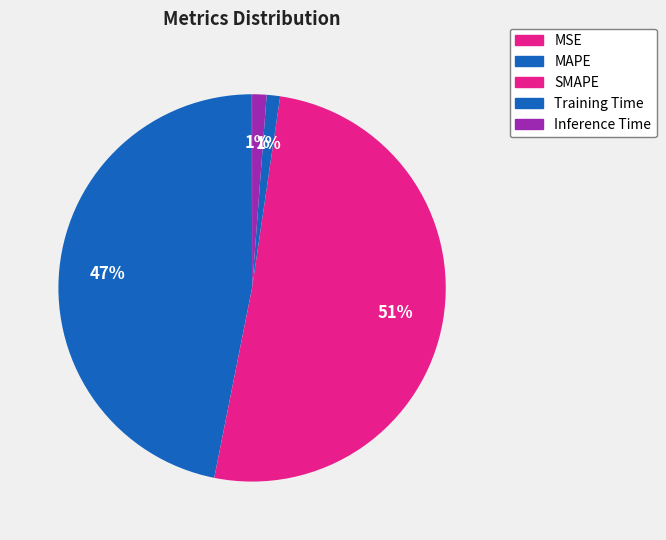

Combined, what portion of the pie is MSE and Inference Time?

1.2%